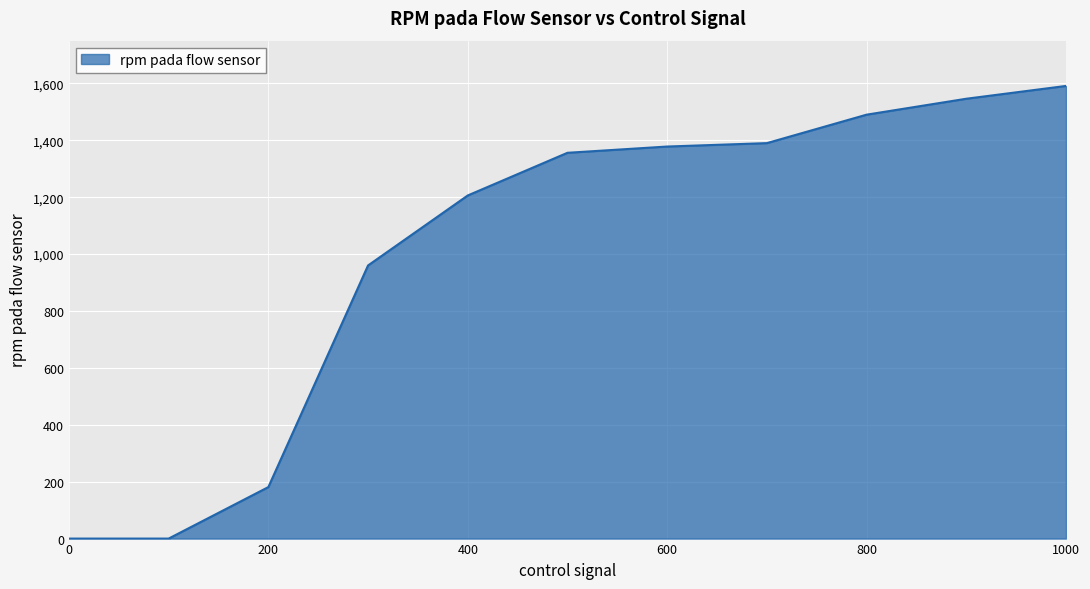

Is this an area chart (filled region under the line)?

Yes